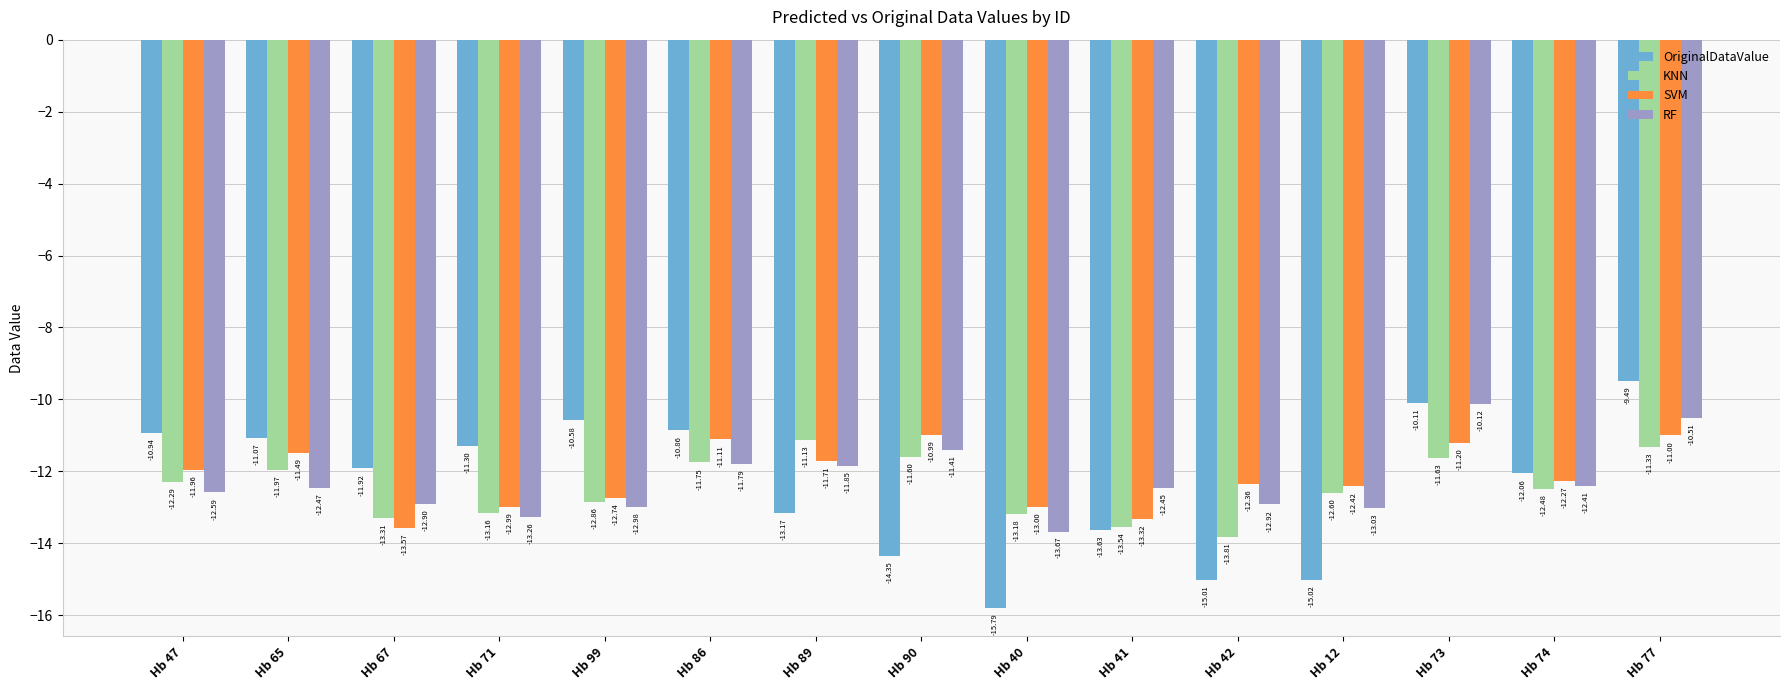

Is it true that RF equals -12.5 at Hb 65?

True